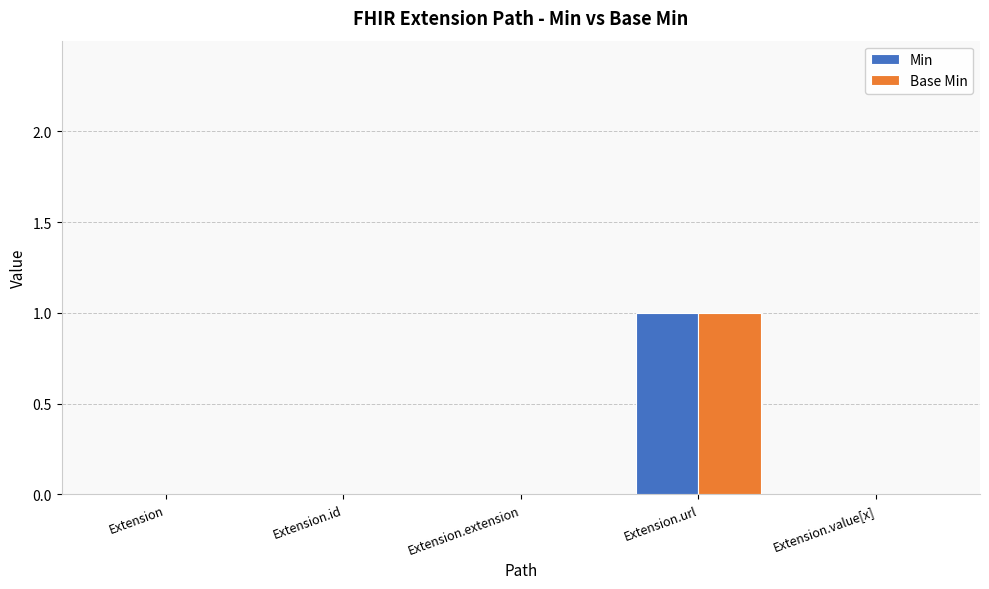

The Min series shows 0 at Extension.id. True or false?

True